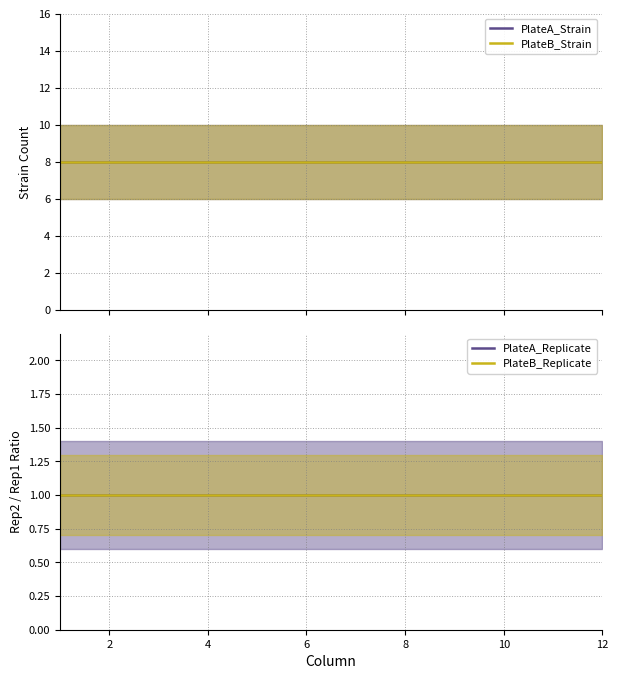

Is the value of PlateB_Replicate at 4 greater than the value of PlateB_Strain at 6?

No